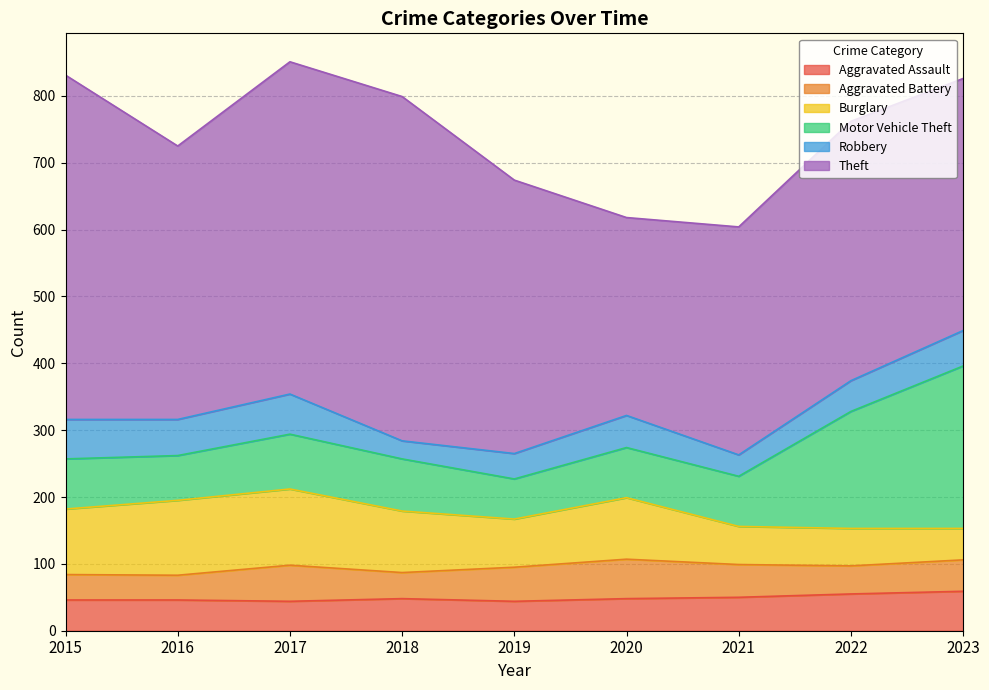

What is the value of the Motor Vehicle Theft point at the 4th from the left?

78